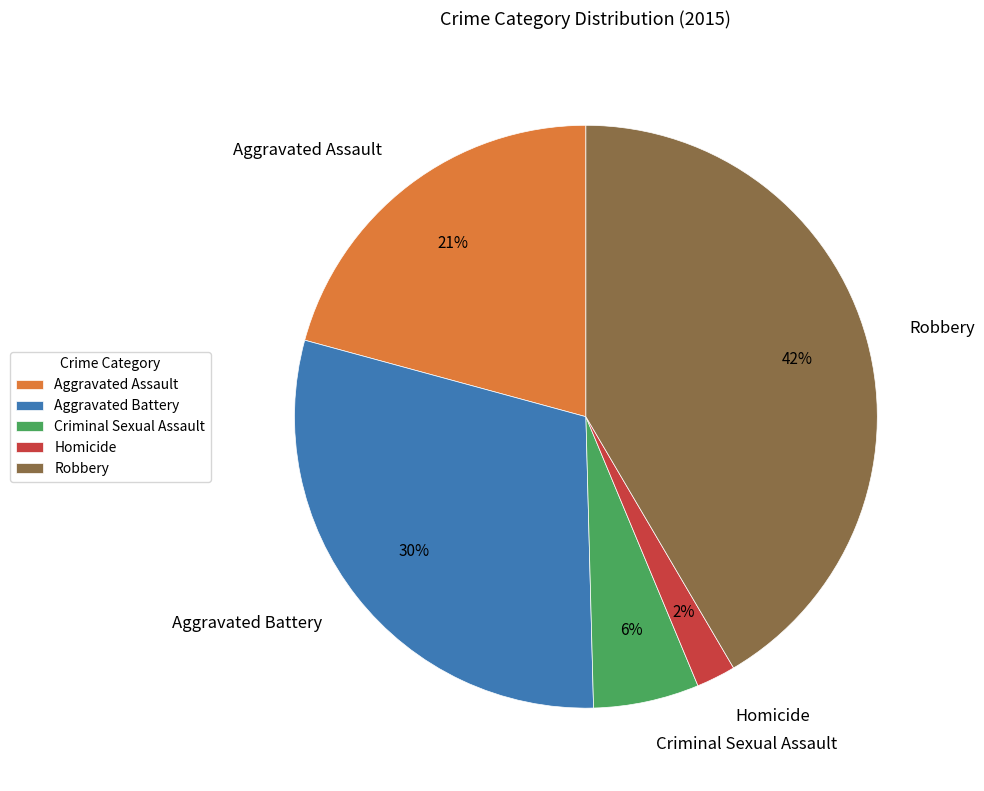

Which category has the biggest portion of the pie?

Robbery